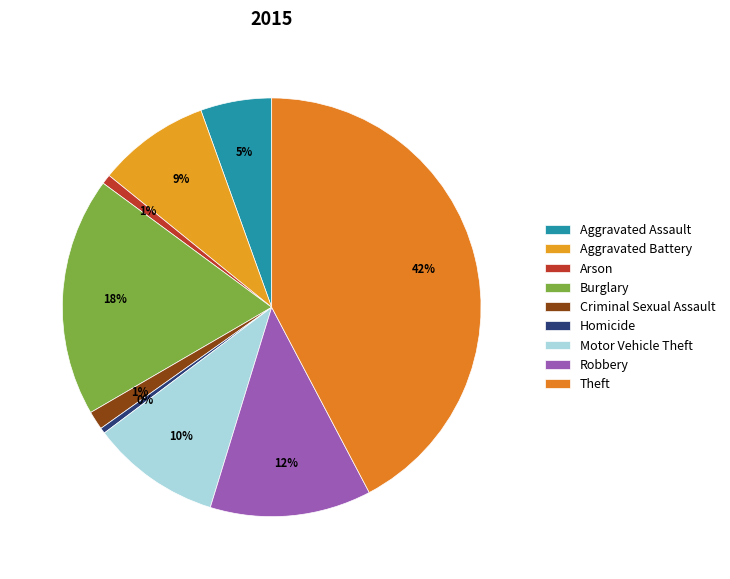

Is it true that Arson is 1% of the pie?

True